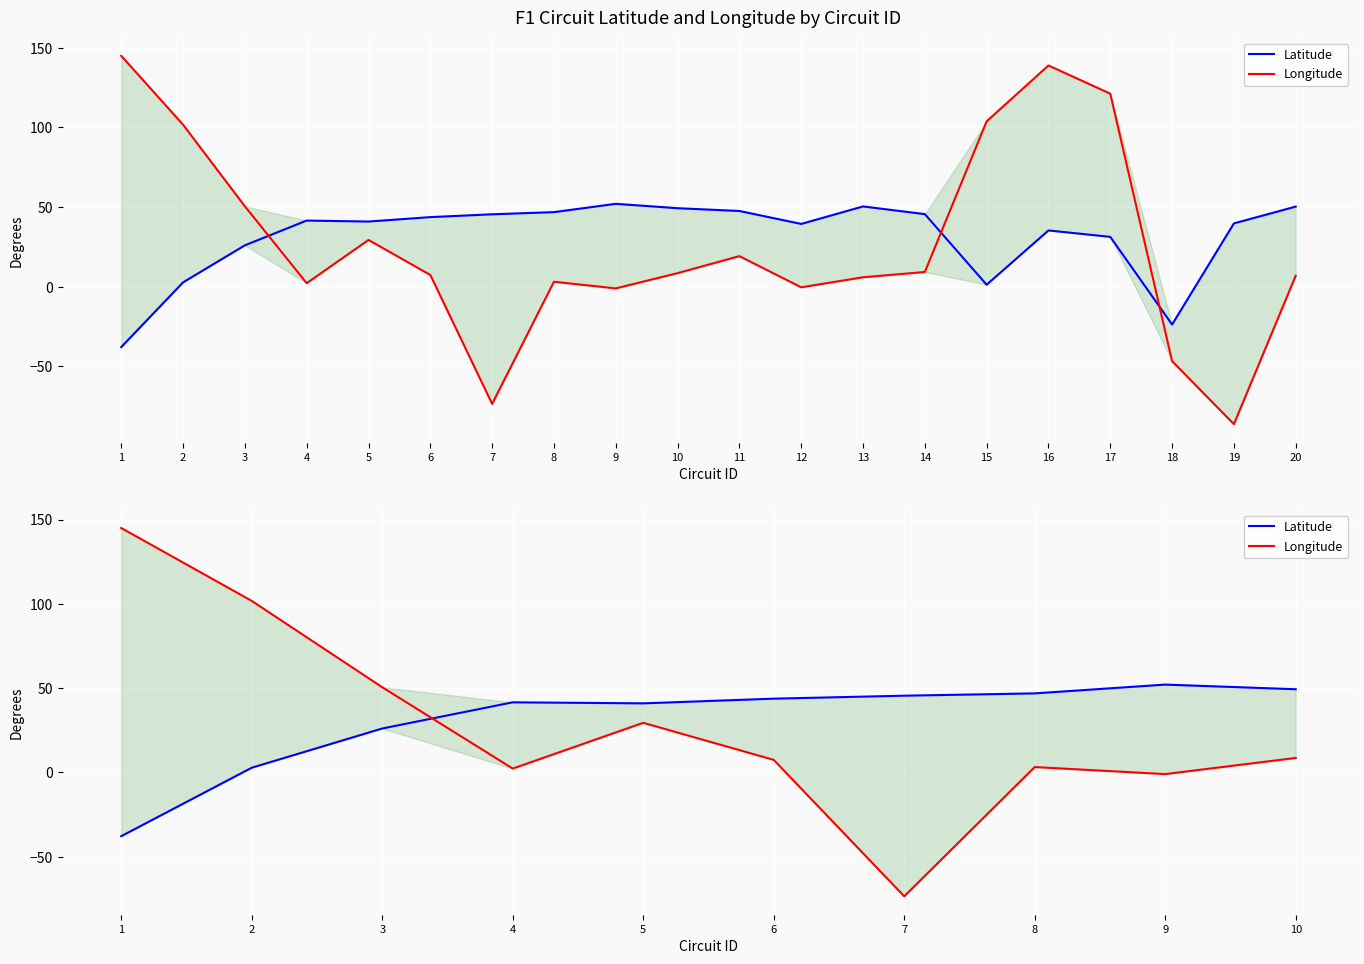

List the labels in order of Latitude value, largest first.

9, 10, 8, 7, 6, 4, 5, 3, 2, 1